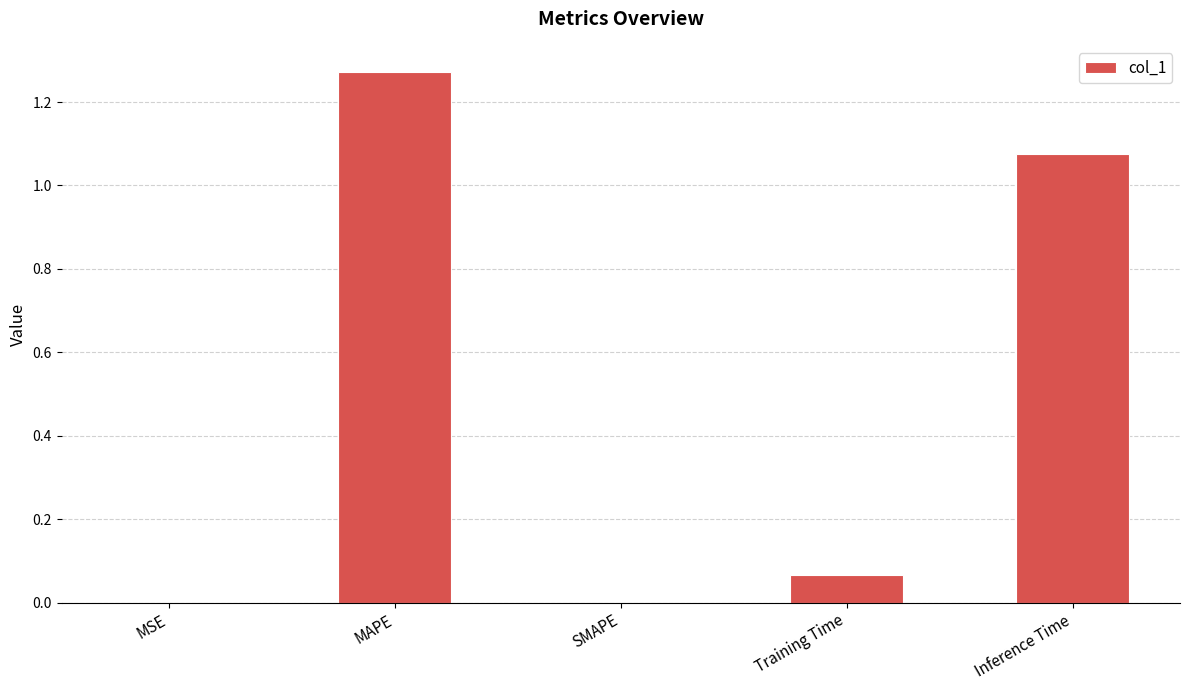

Which has a higher value, MAPE or Inference Time?

MAPE